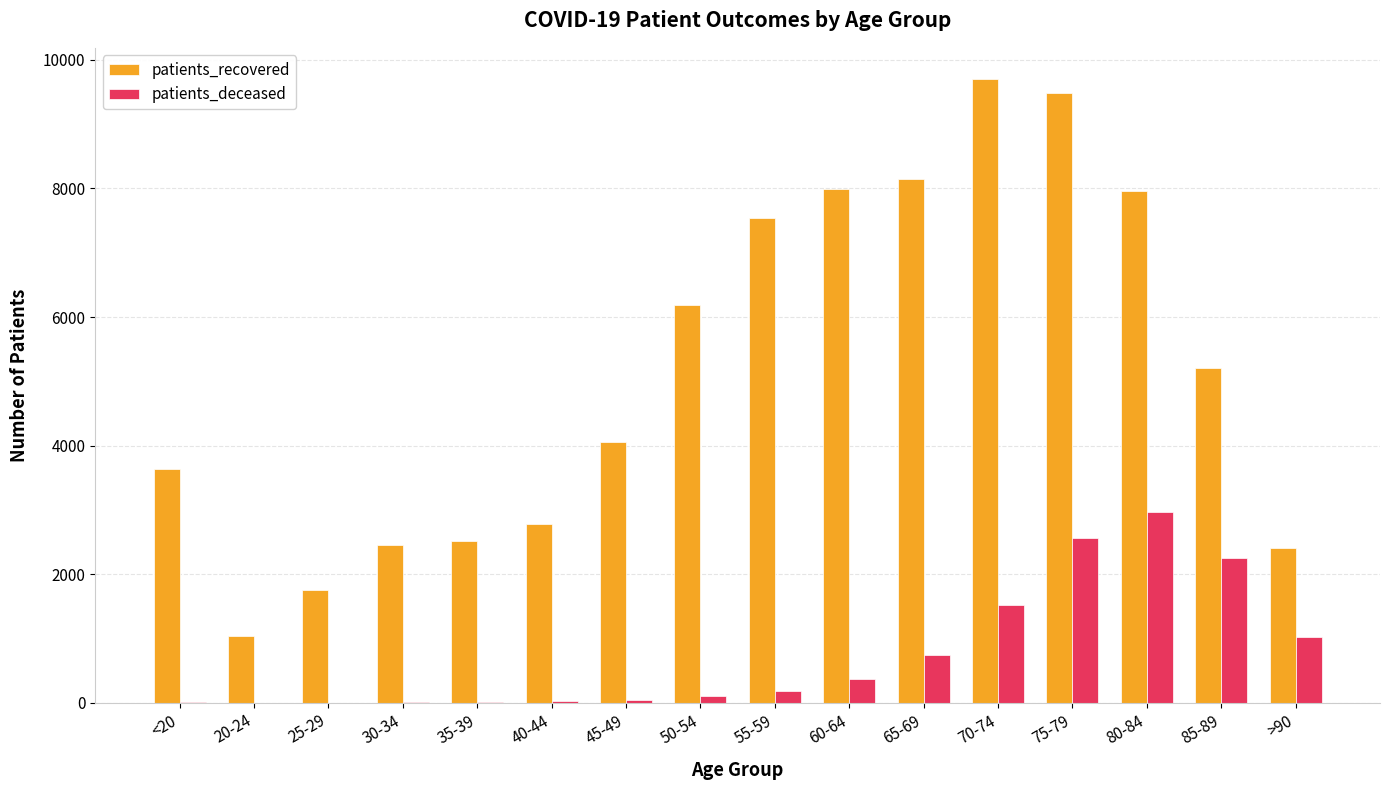

Does the chart contain stacked bars?

No